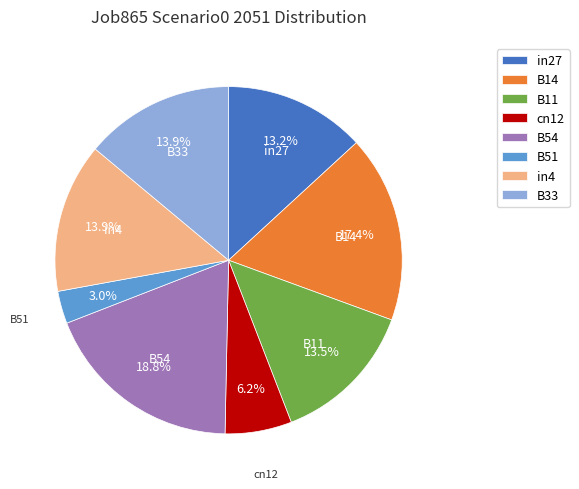

To the nearest percent, what portion does cn12 represent?

6%